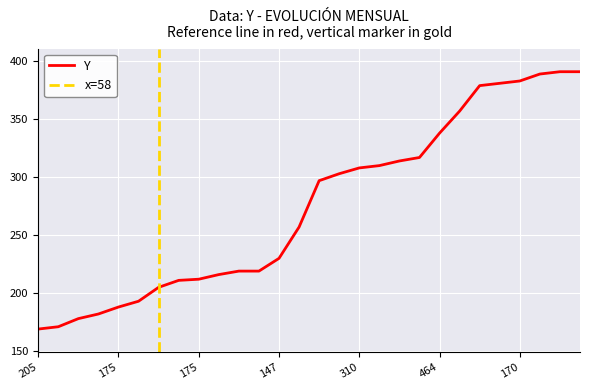

Reading left to right, list all the values displayed in this chart.

169	171	178	182	188	193	205	211	212	216	219	219	230	257	297	303	308	310	314	317	338	357	379	381	383	389	391	391